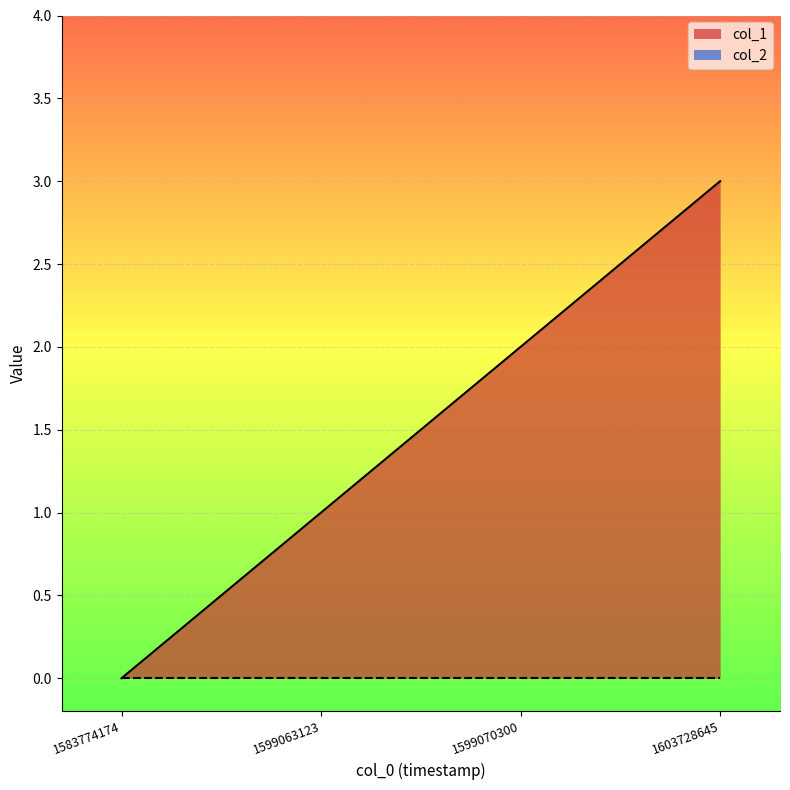

How many lines are shown in the chart?

2